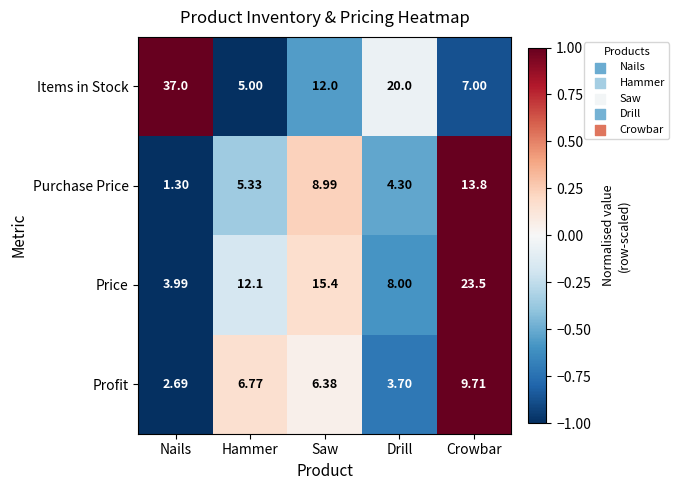

What is the difference between the highest and lowest values at Drill?

16.3